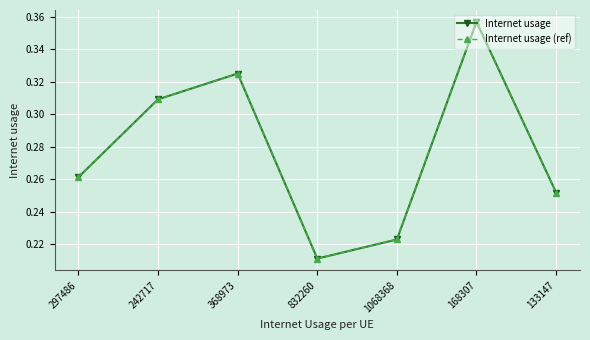

True or false: Internet usage has more than 1 points higher than both neighbors.

True